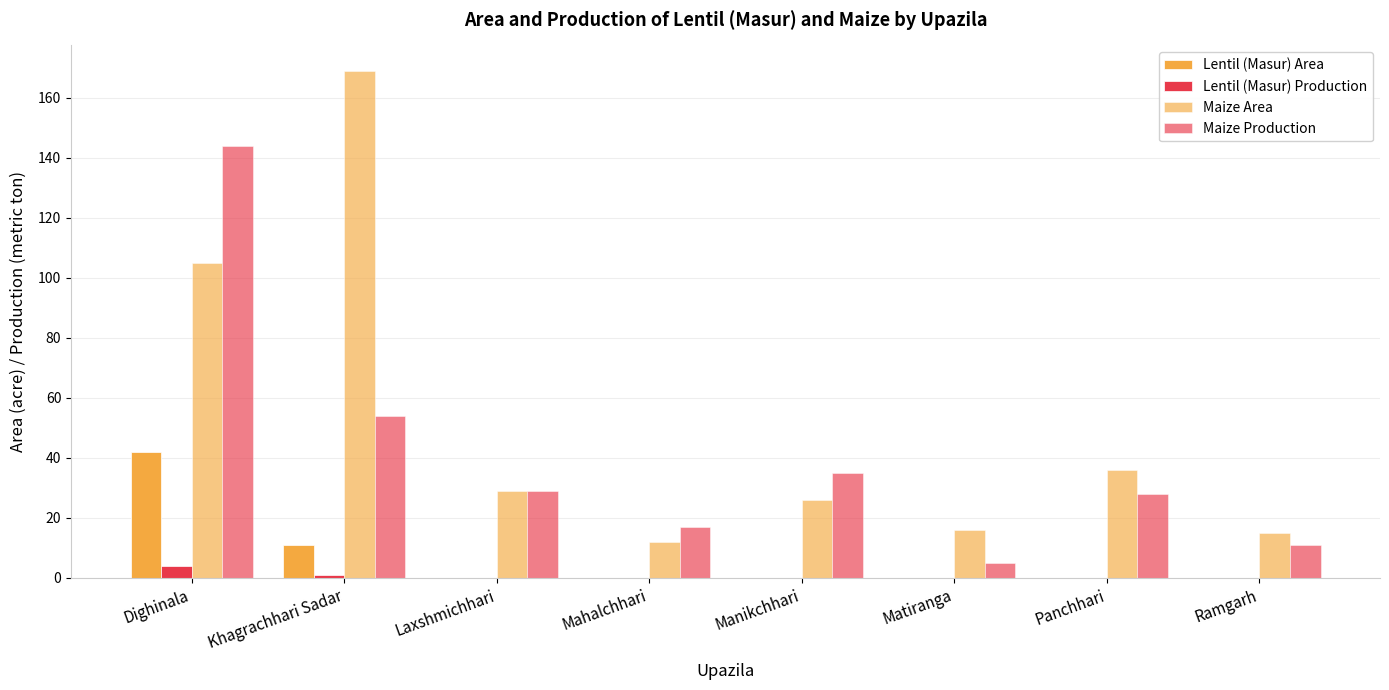

Count the number of categories in the chart.

8